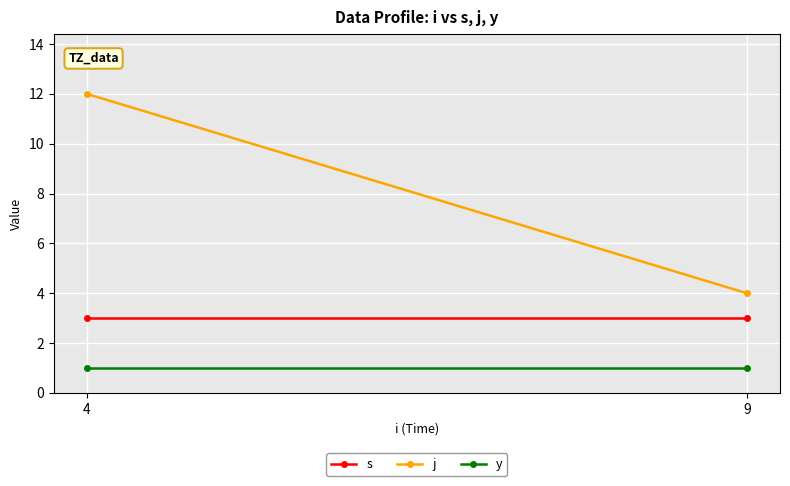

What is the difference between the highest and lowest values at 9?

3